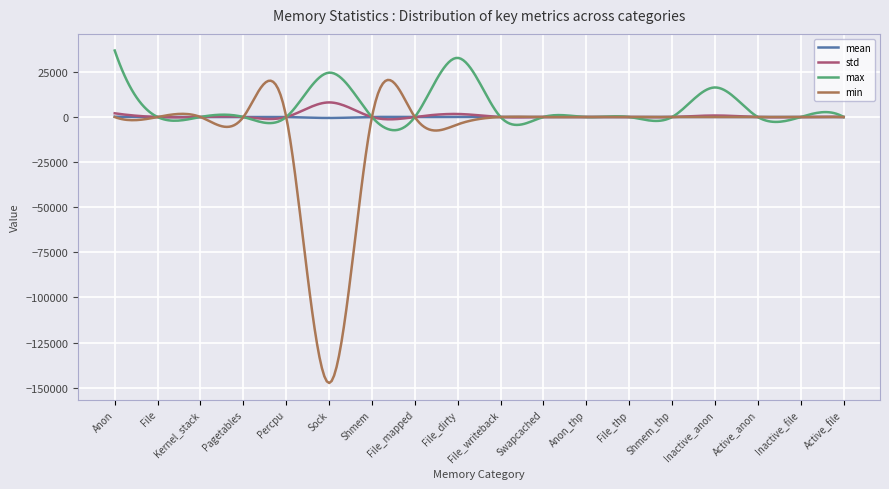

Which series has the widest spread of values?

min